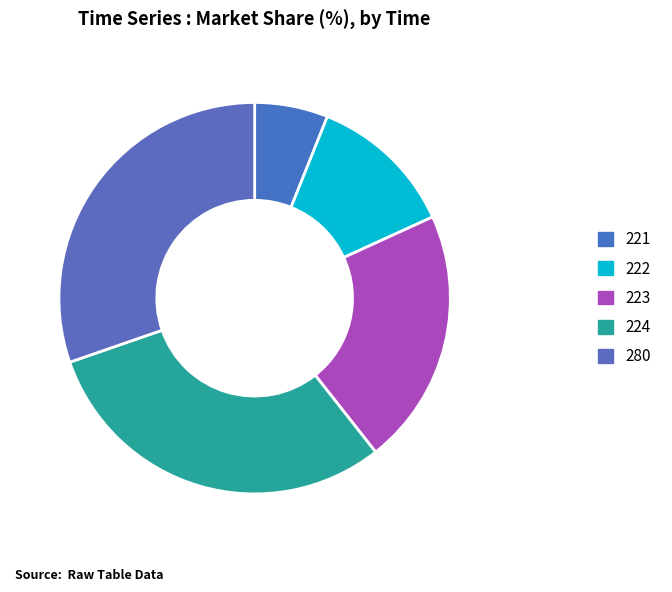

To the nearest percent, what is the combined percentage of 280 and 222?

42%